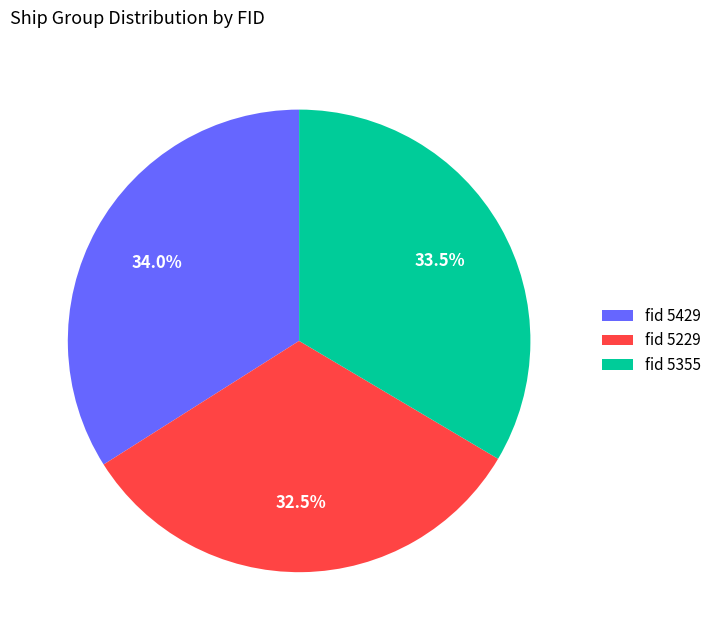

Is fid 5229 the majority of the pie?

No